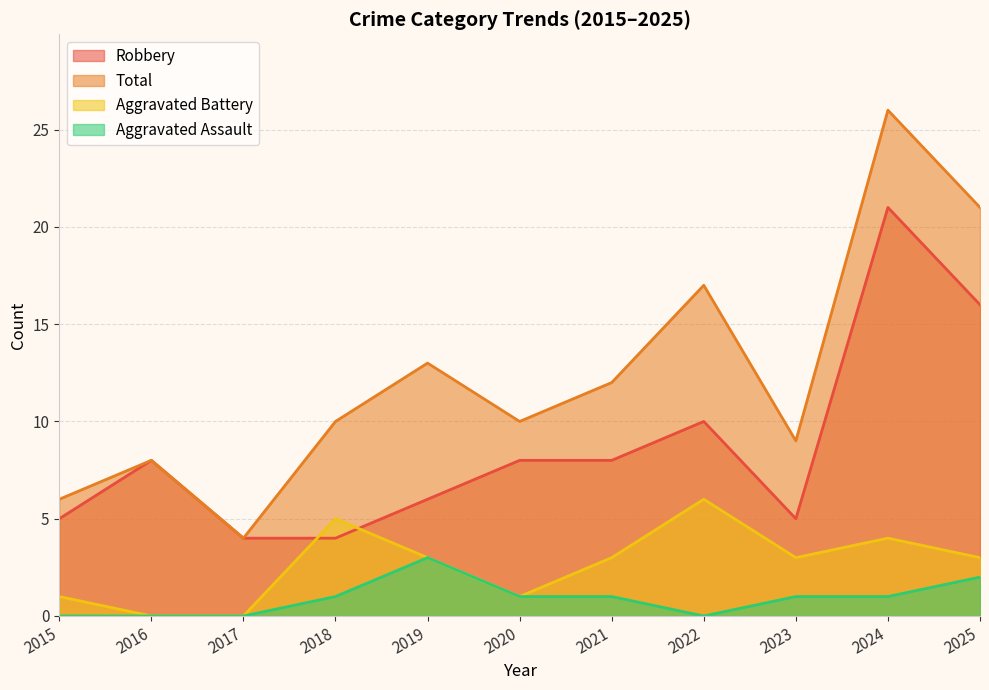

What are all the series names shown in the legend?

Robbery, Total, Aggravated Battery, Aggravated Assault